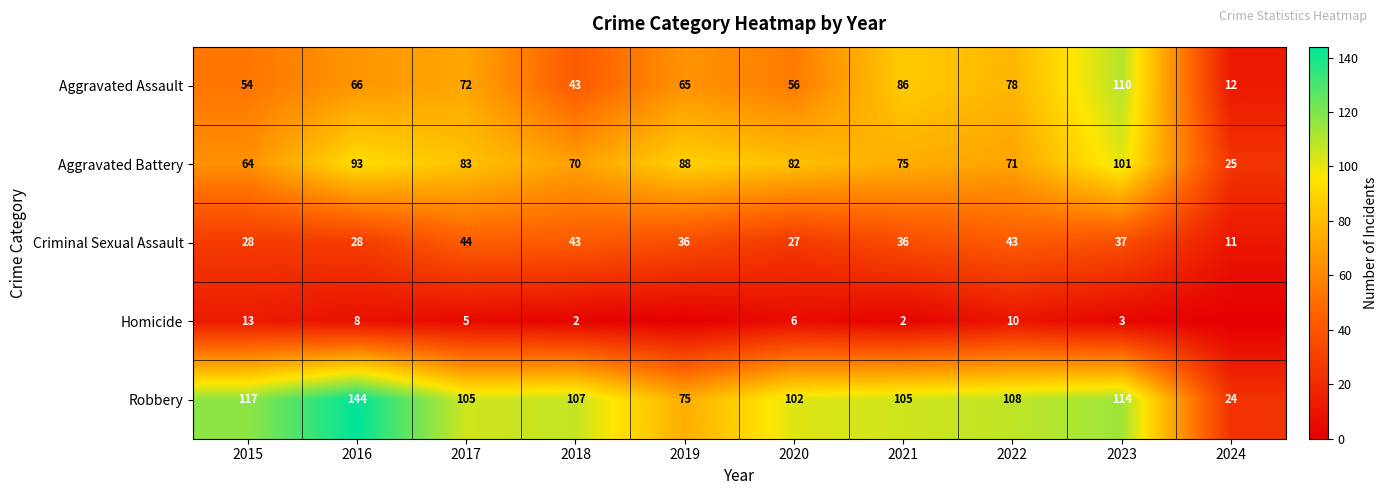

What is the highest value of the Criminal Sexual Assault series?

44